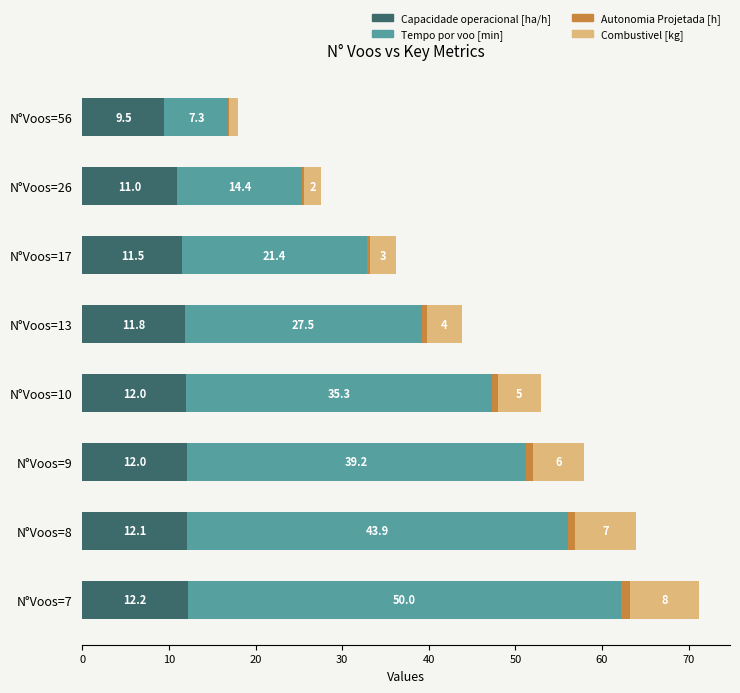

What is the sum of all Capacidade operacional [ha/h] values?

92.1